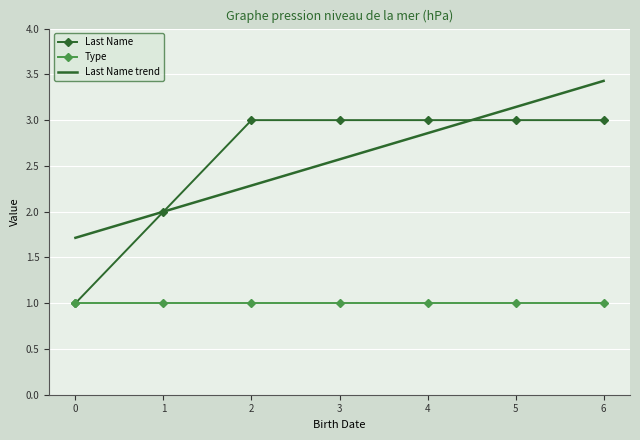

True or false: Type and Last Name trend intersect in this chart.

False